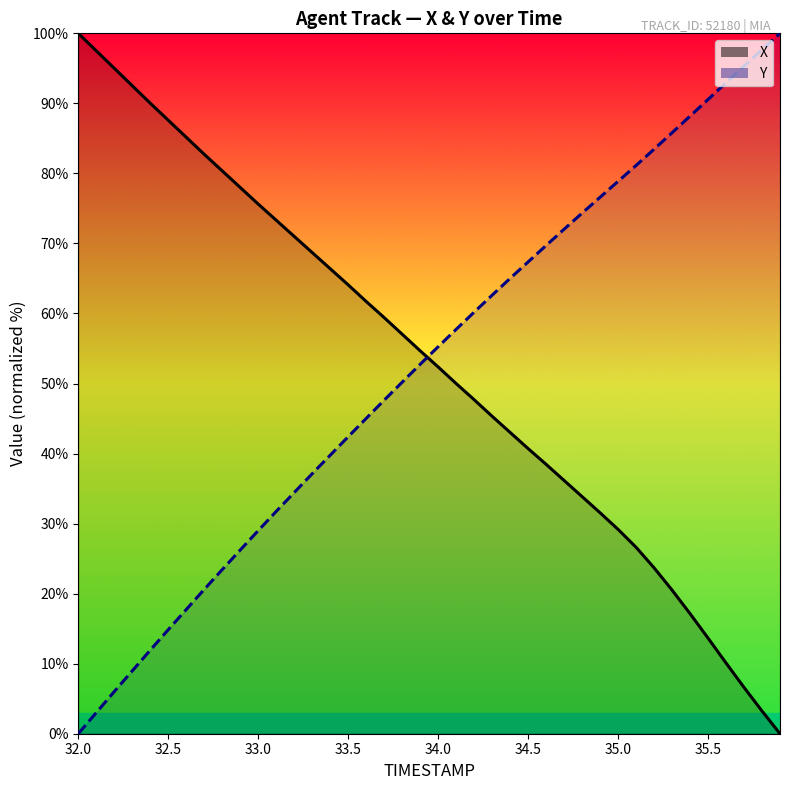

What is the value of the TIMESTAMP point at the 35th from the left?

88.2